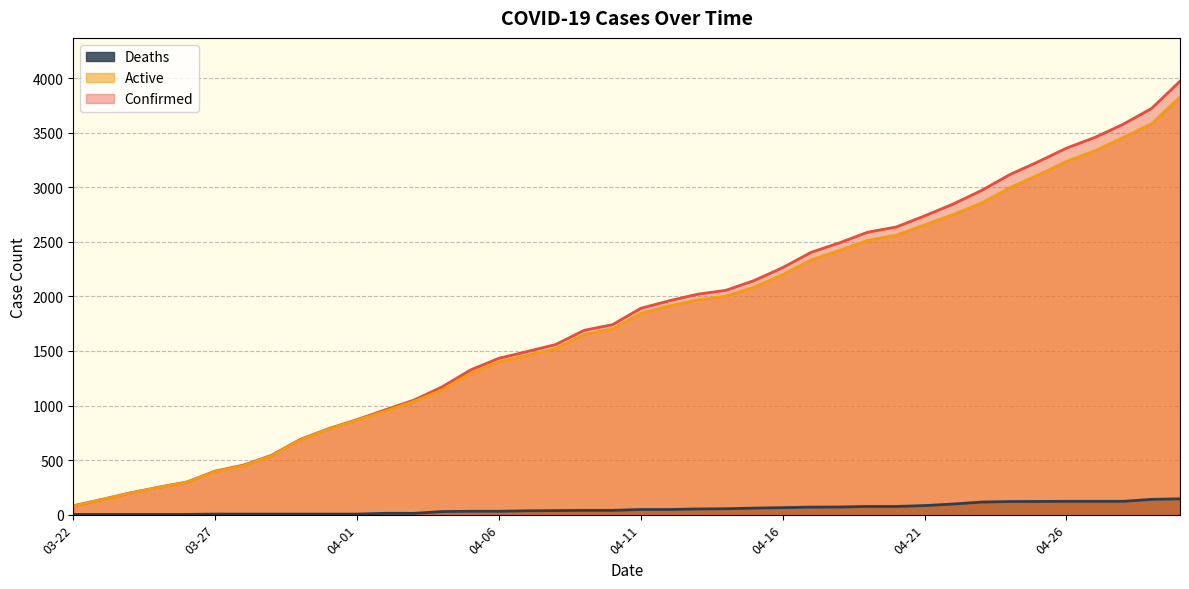

Which series has the largest total across all categories?

Confirmed